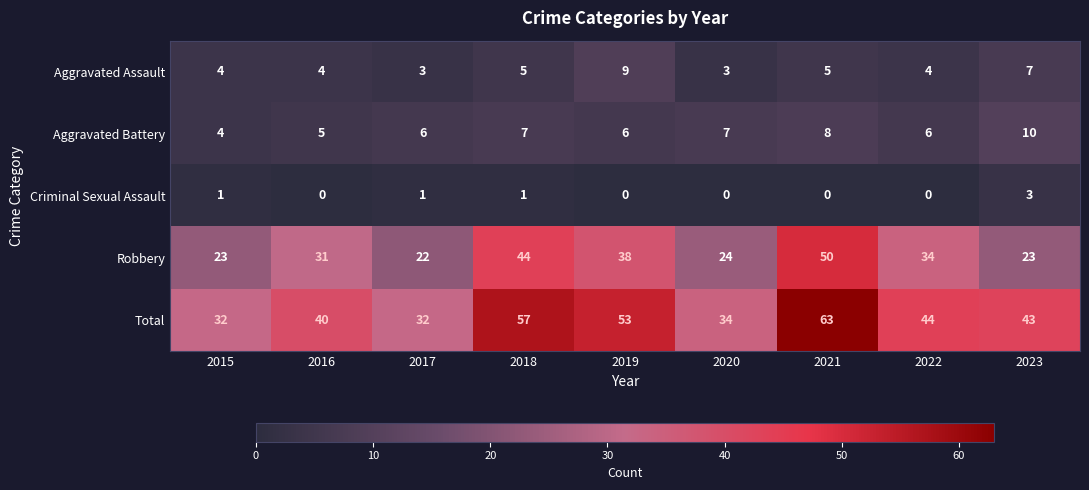

How many series are shown in this chart?

5